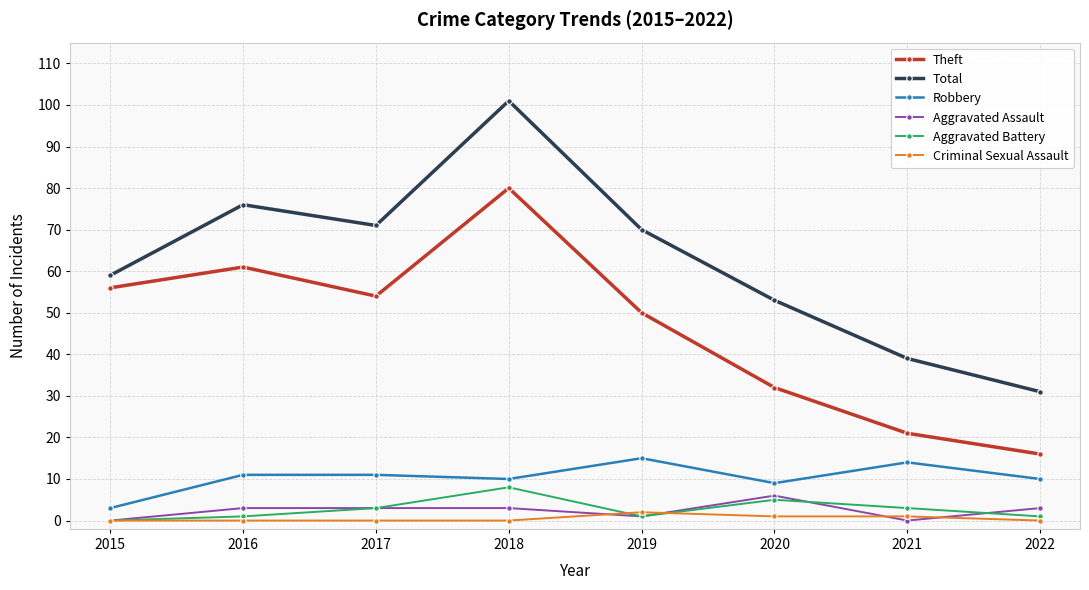

Where does the Theft series first go above 54?

2015